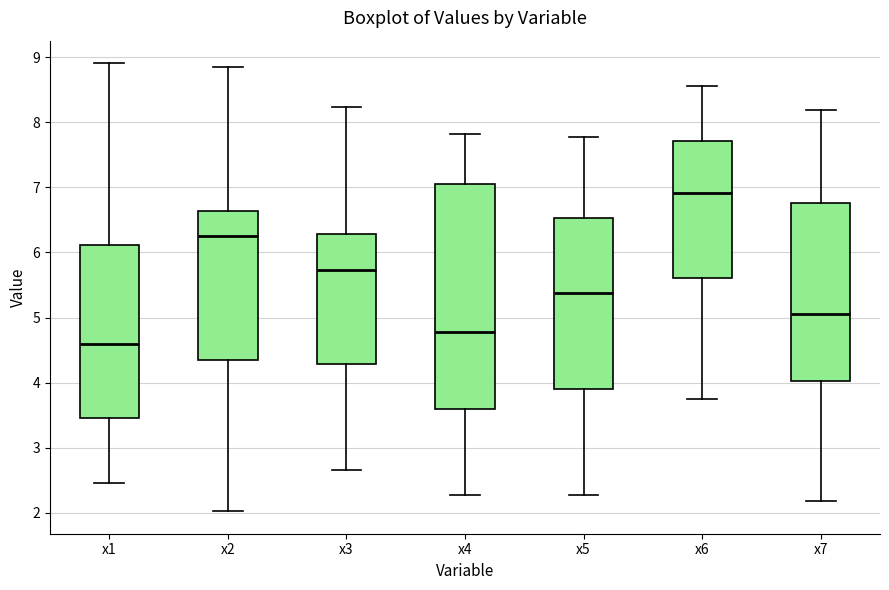

Where is the lower edge of the box for x6 on the y-axis? The values are not printed on the chart, so give them approximately, as read against the axis.

5.6